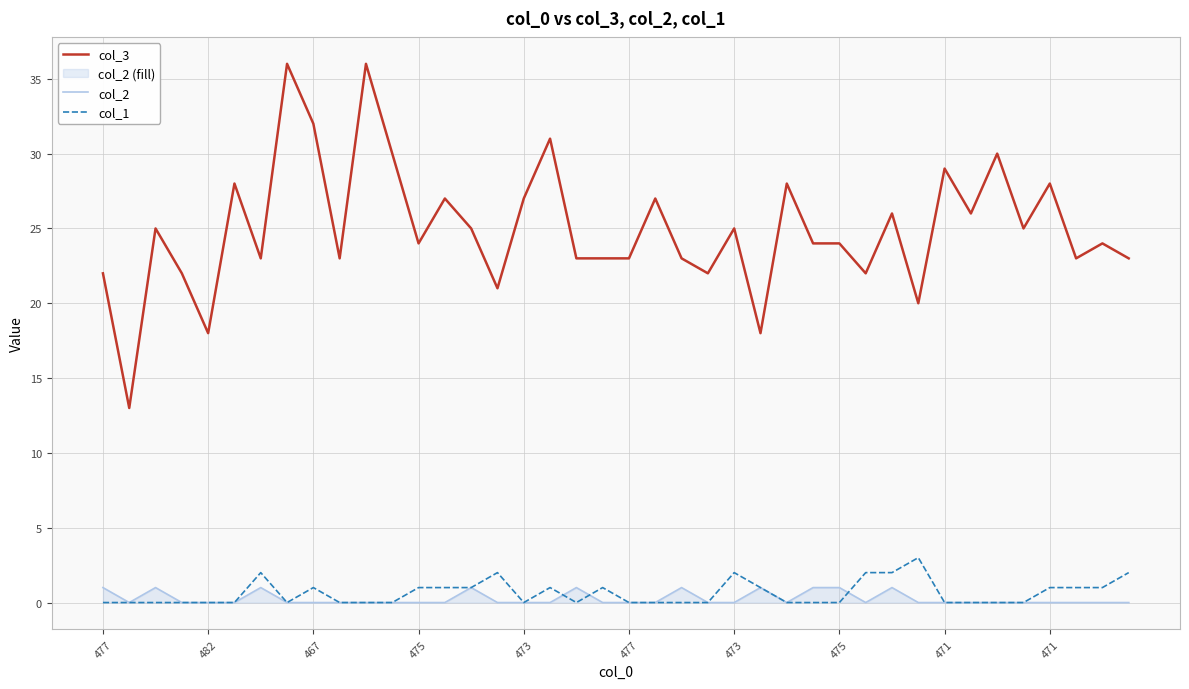

Between 26 and 25, which is larger?

26